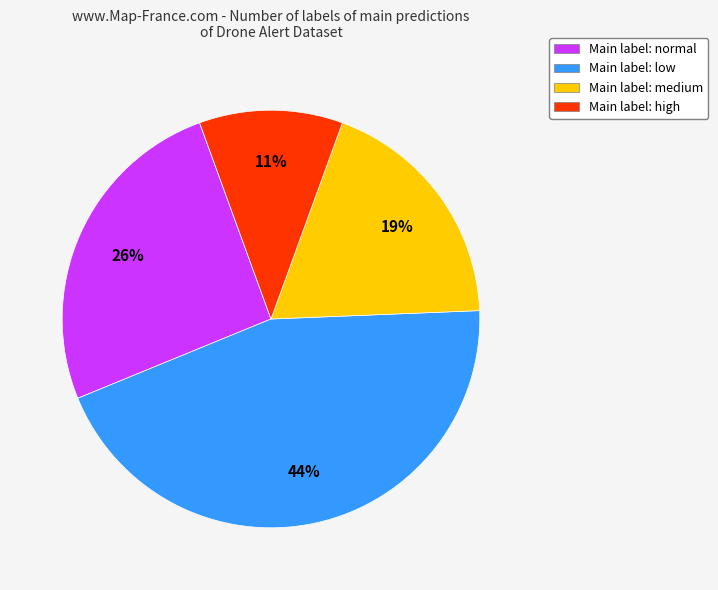

Which category has the biggest portion of the pie?

Main label: low